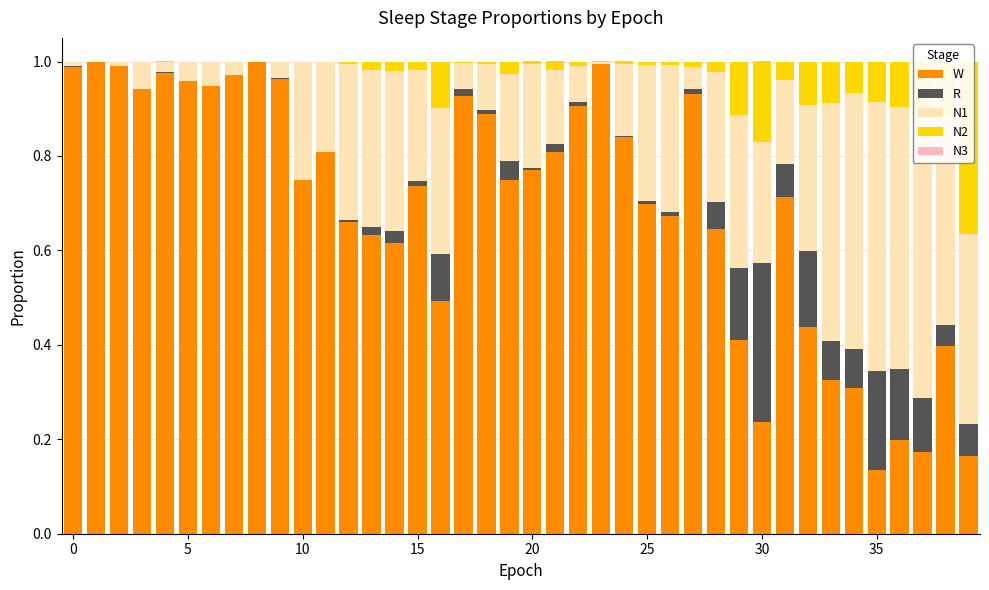

Is the value of N1 at 17 greater than the value of N2 at 26?

Yes